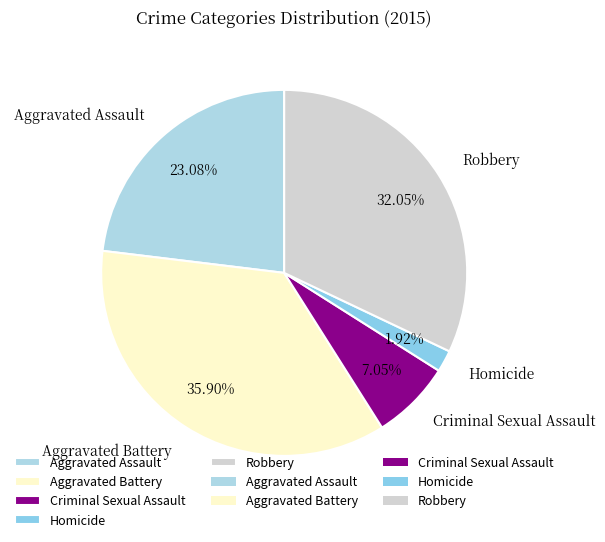

The Criminal Sexual Assault slice represents 7% of the pie. True or false?

True